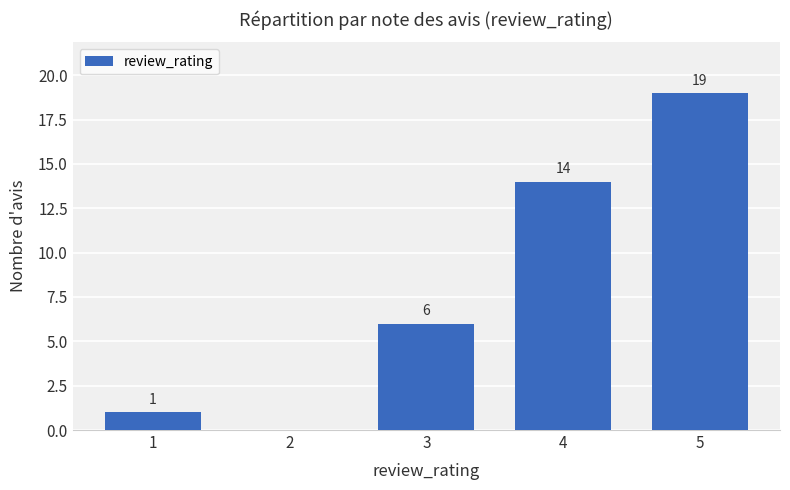

What is the maximum value shown in the chart?

19